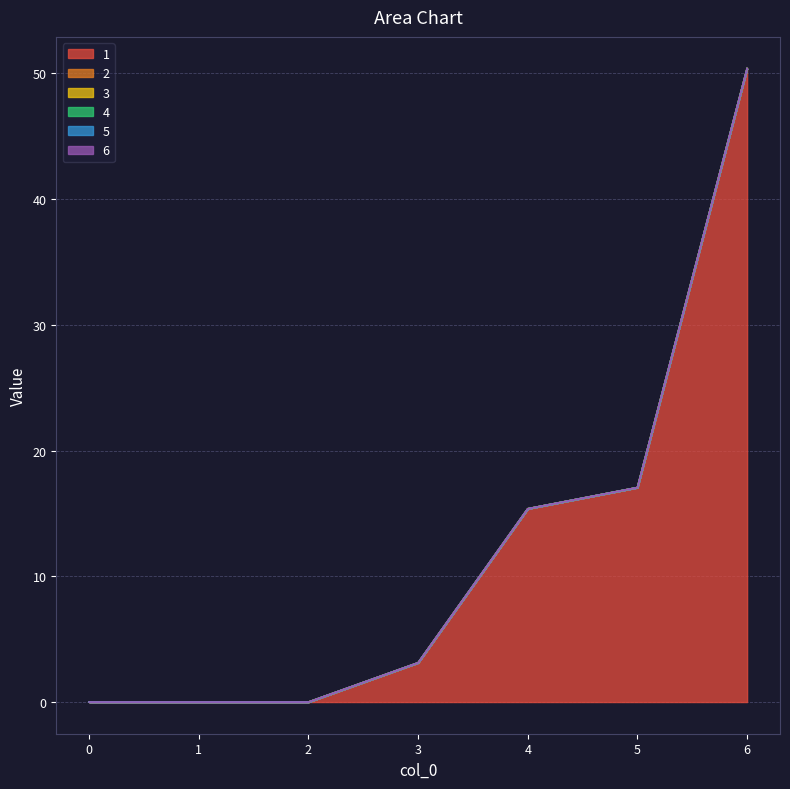

True or false: 4 and 1 intersect in this chart.

False